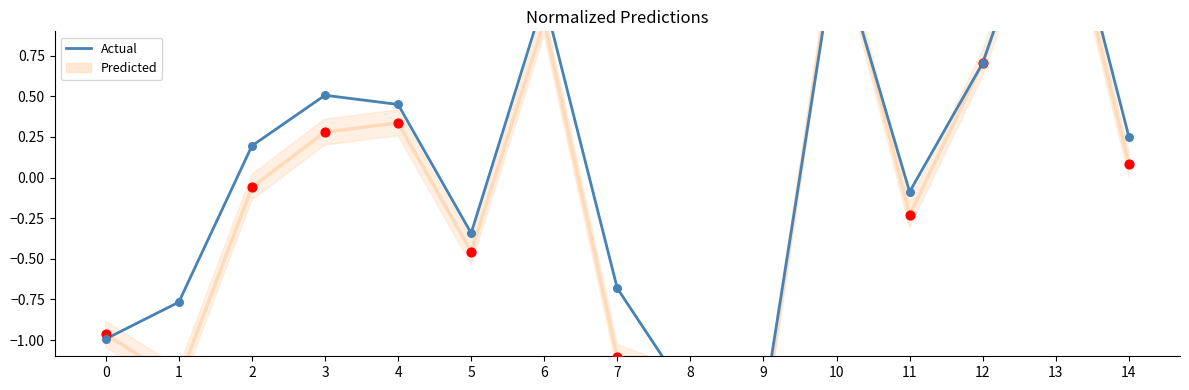

Which series reaches the maximum Y coordinate?

Actual